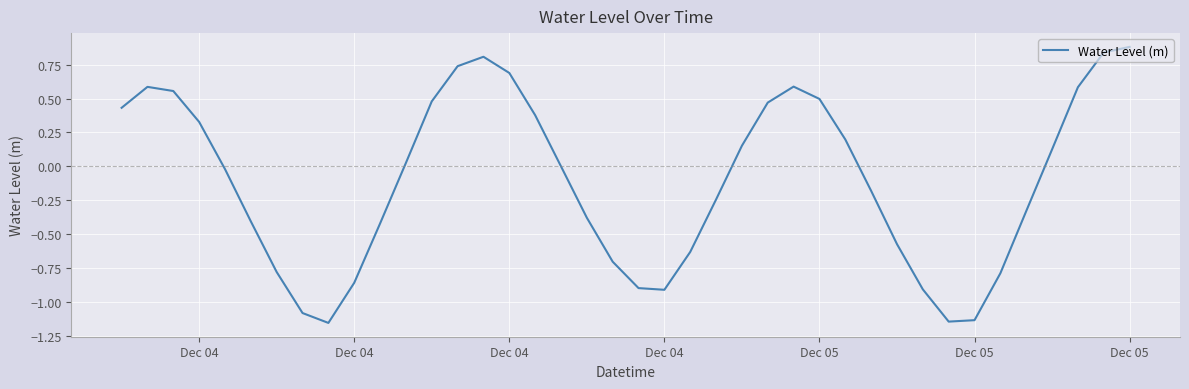

What is the difference between the maximum and second lowest values?

2.0